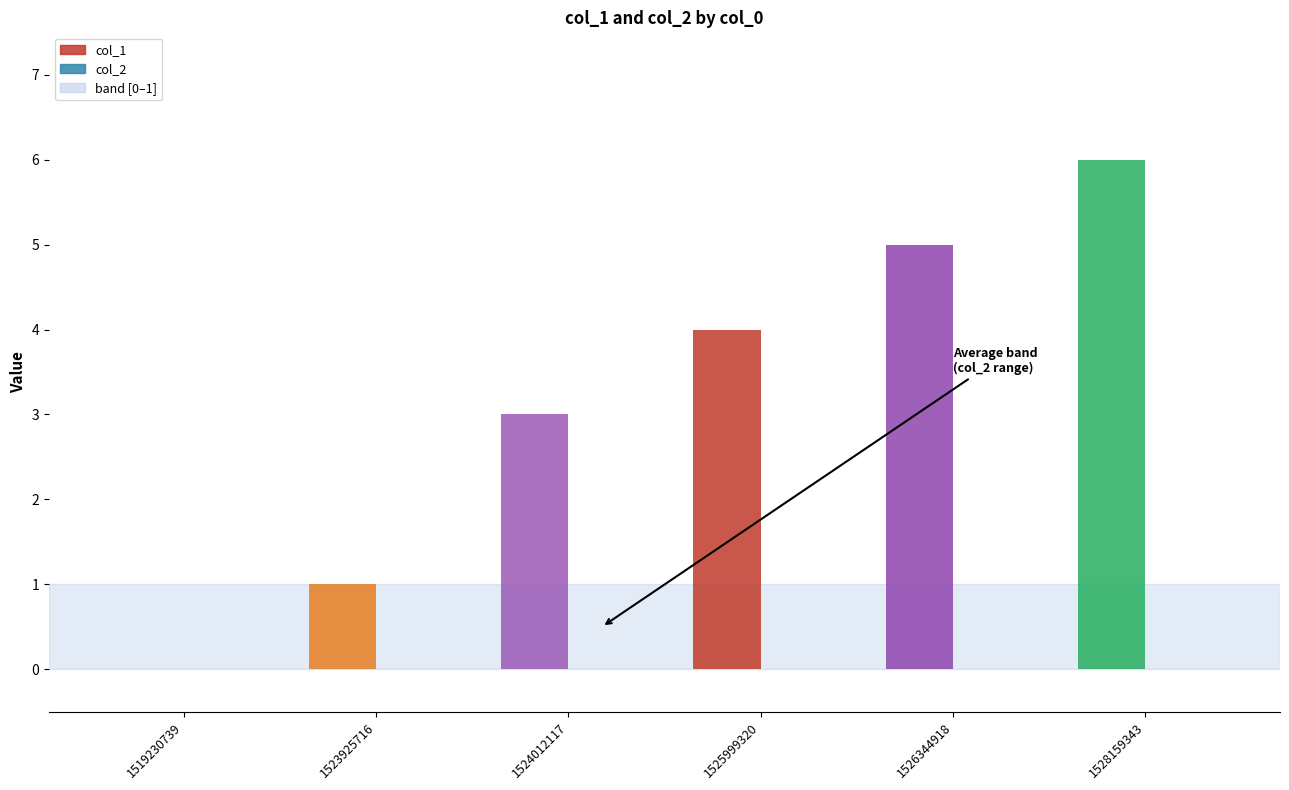

Rank the series by their maximum value, from highest to lowest.

col_1, col_2